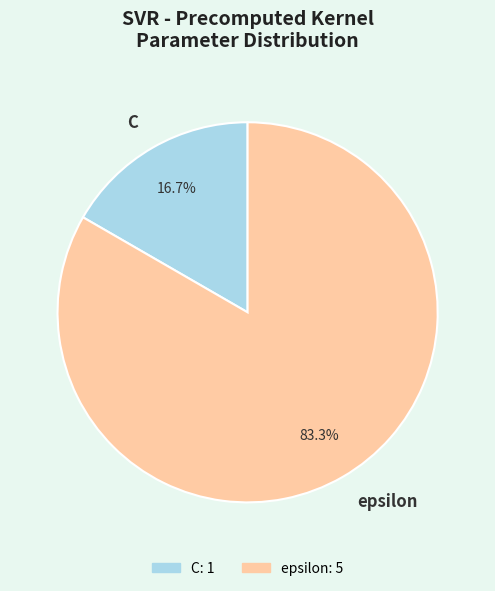

The C slice represents 12% of the pie. True or false?

False